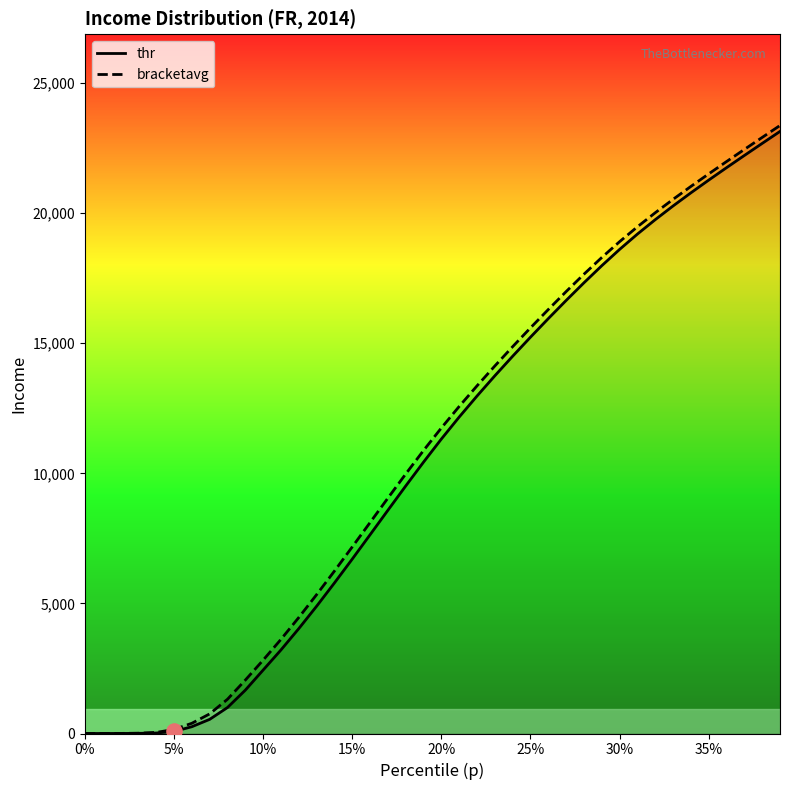

What are all the series names shown in the legend?

thr, bracketavg